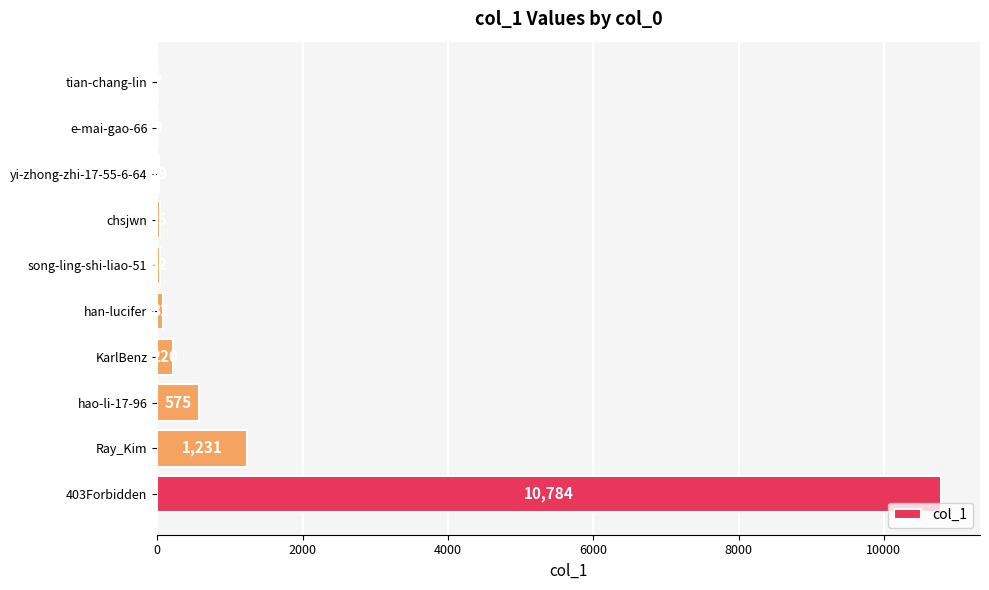

The value at tian-chang-lin is 7. True or false?

True